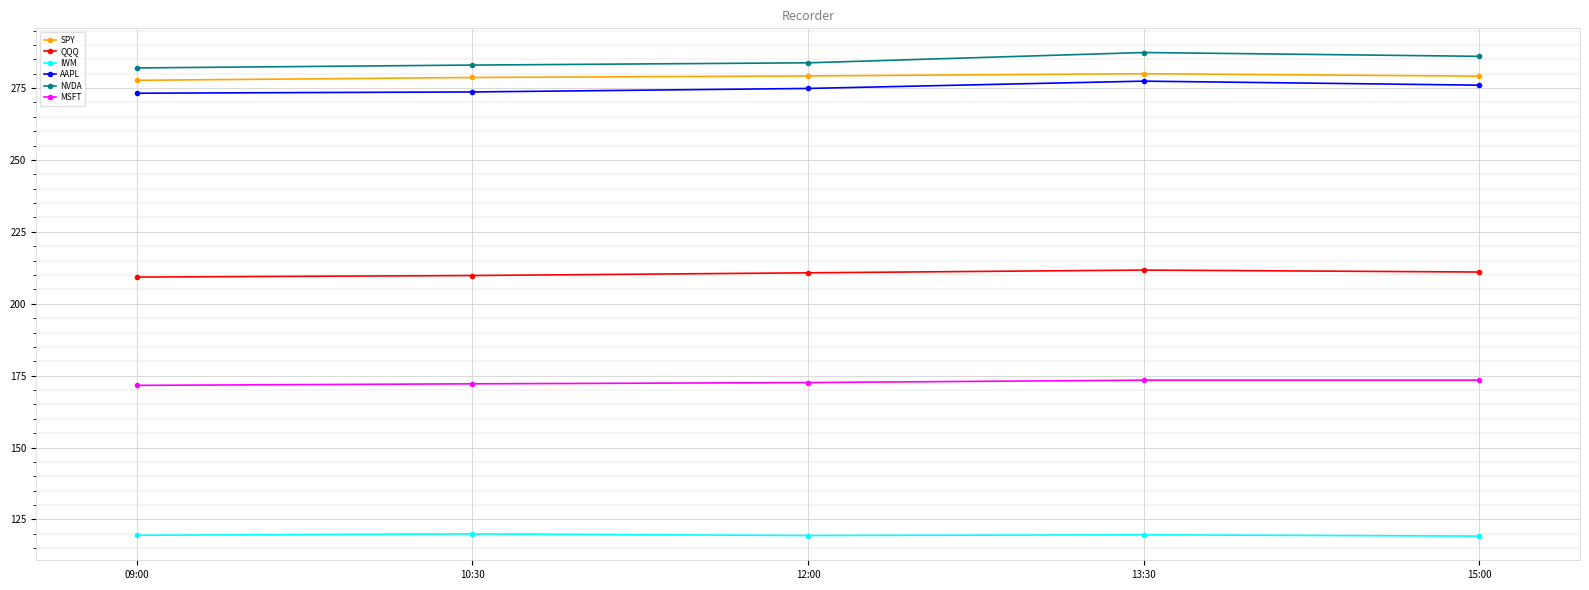

Rank the series by their maximum value, from highest to lowest.

NVDA, SPY, AAPL, QQQ, MSFT, IWM